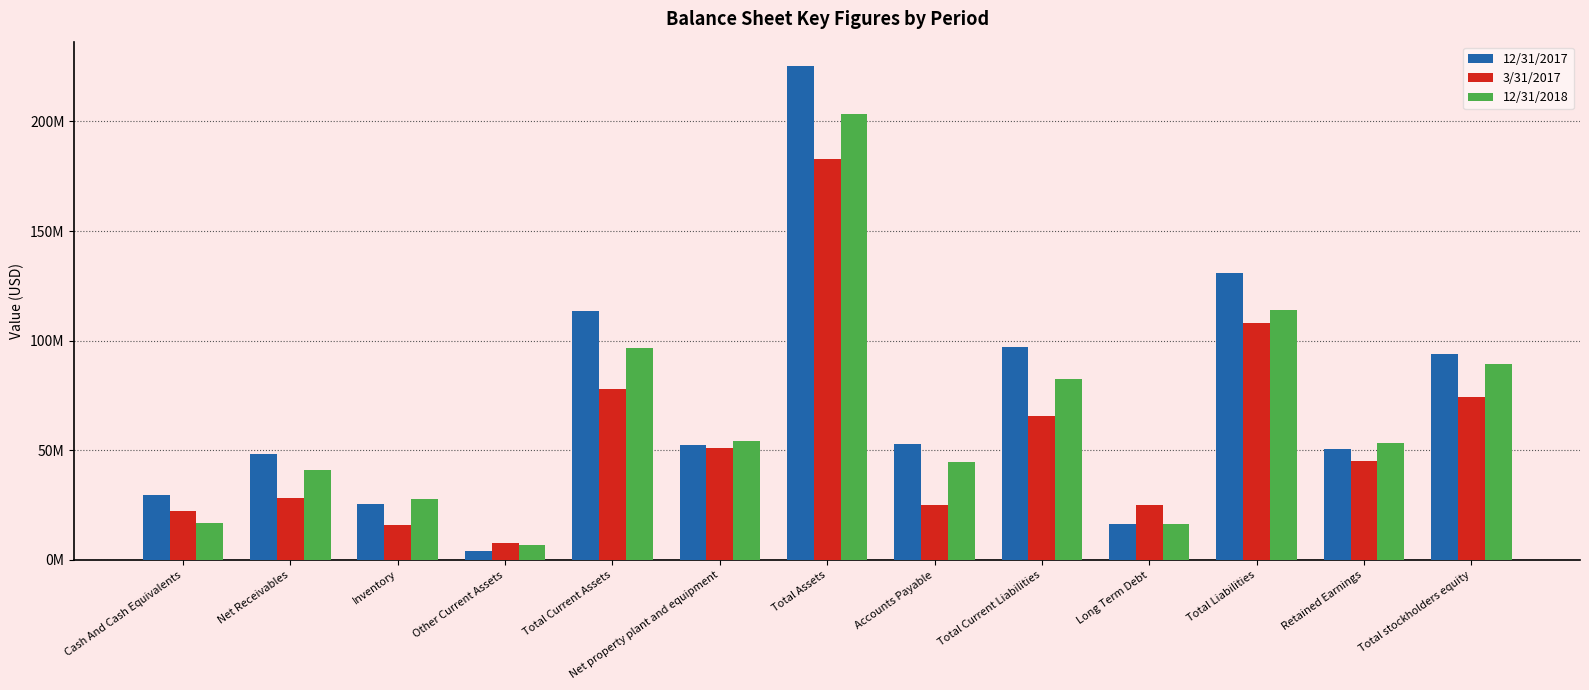

What are all the series names shown in the legend?

12/31/2017, 3/31/2017, 12/31/2018